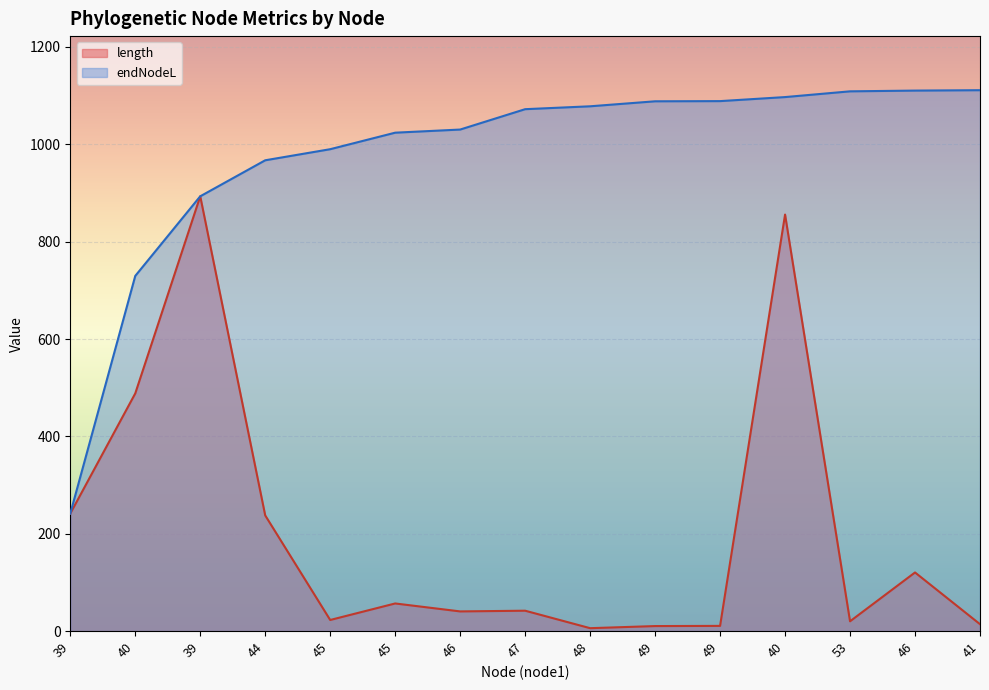

What are all the series names shown in the legend?

length, endNodeL